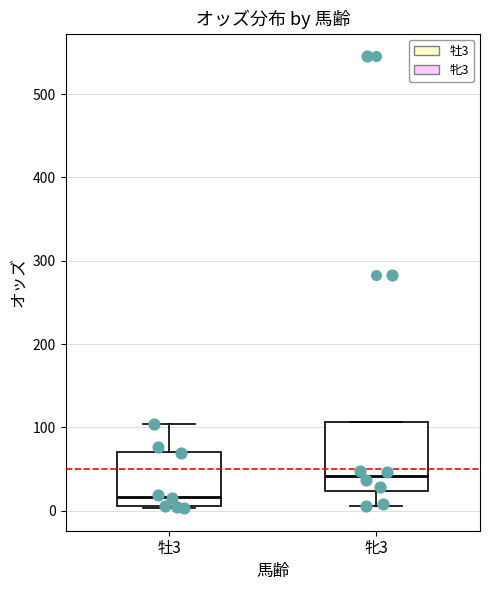

Where does the median line of the box for 牝3 sit on the y-axis? The values are not printed on the chart, so give them approximately, as read against the axis.

40